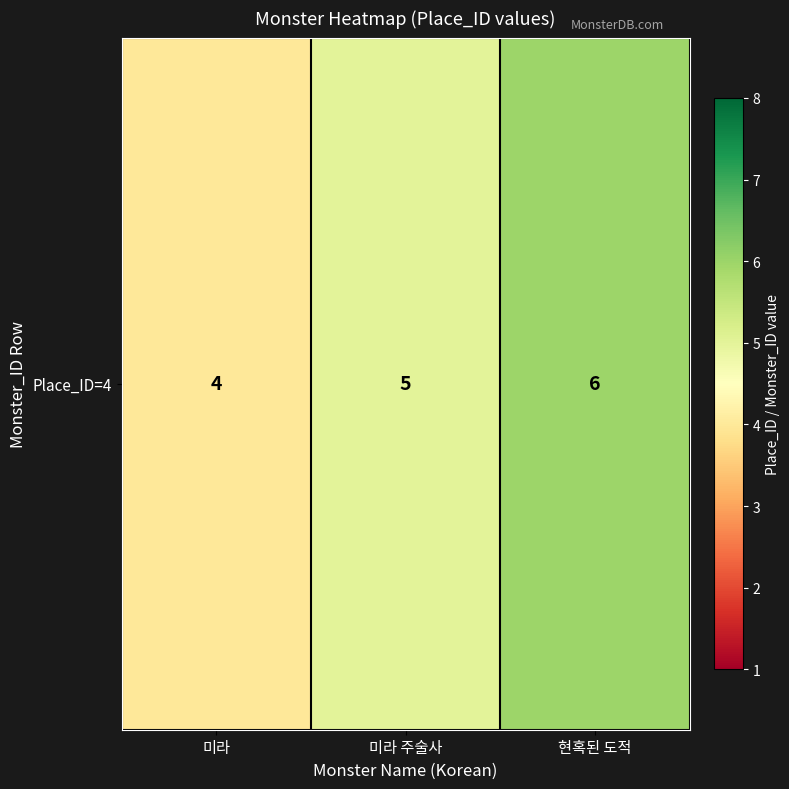

What is the sum of all values?

15